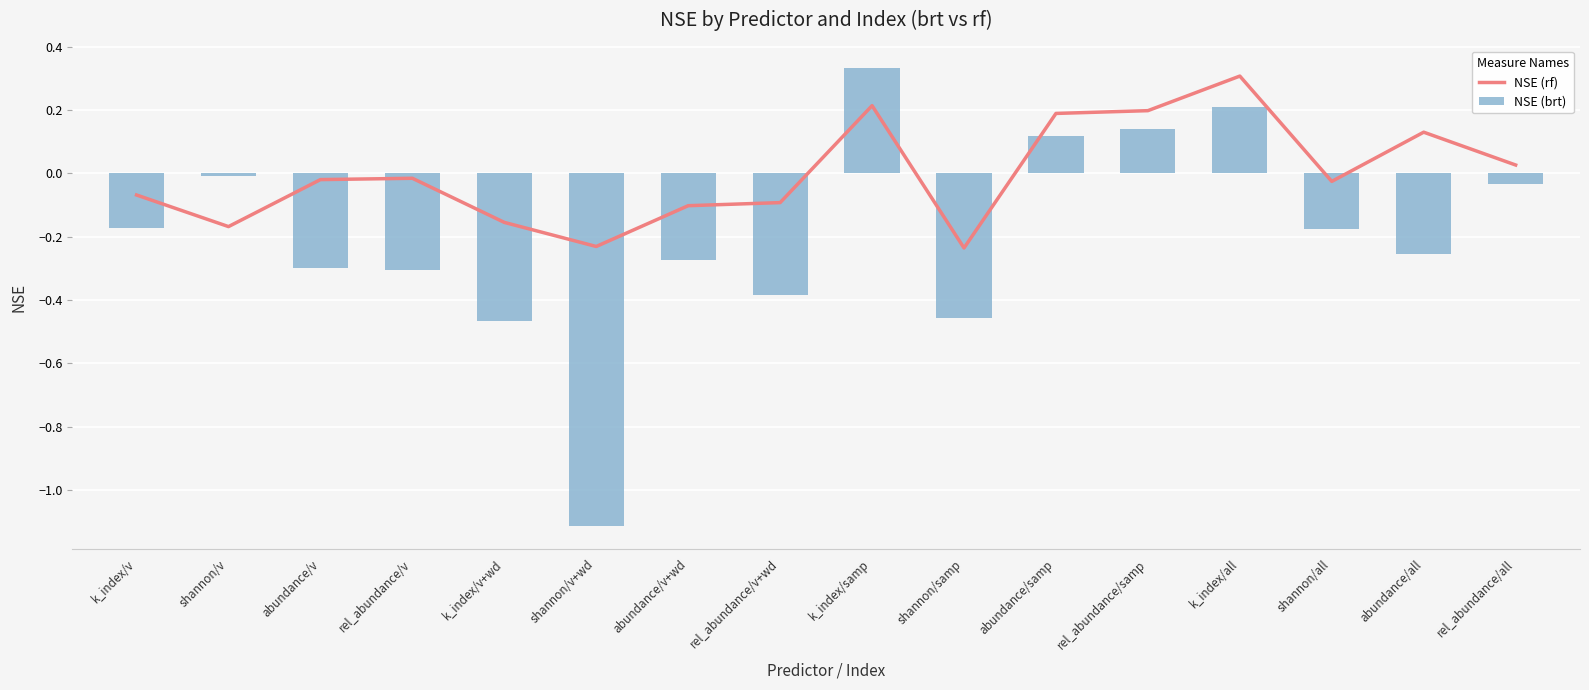

What is the minimum value shown in the chart?

-1.1